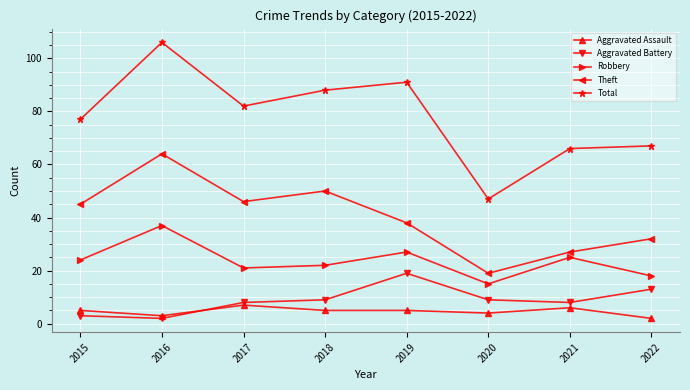

True or false: Robbery has a value of 21 at 2017.

True